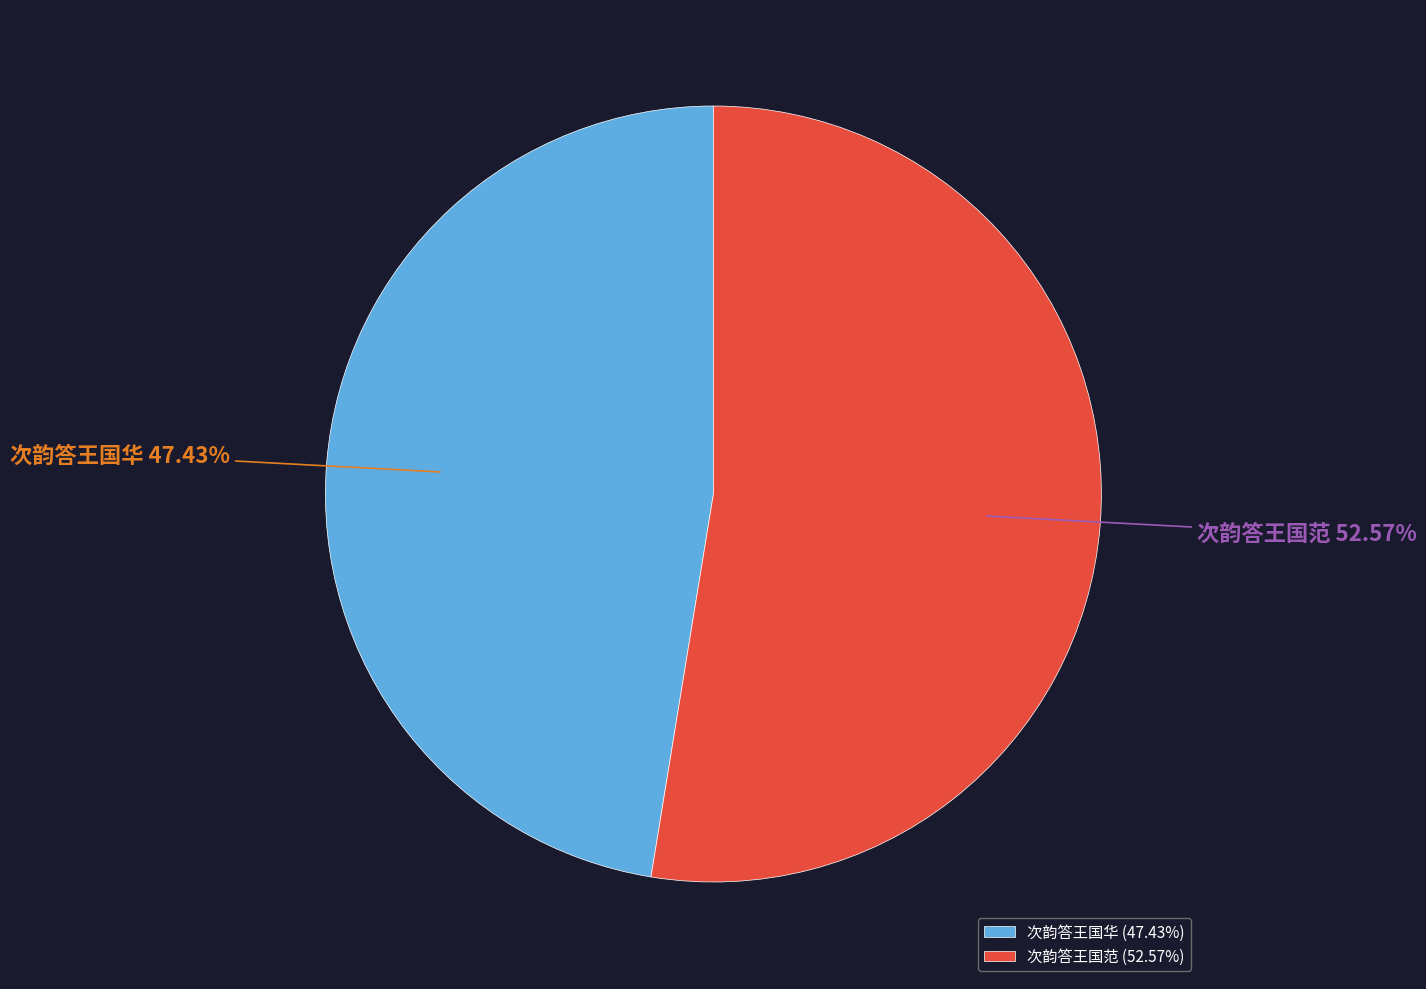

To the nearest percent, what percentage of the pie is 次韵答王国华?

47%